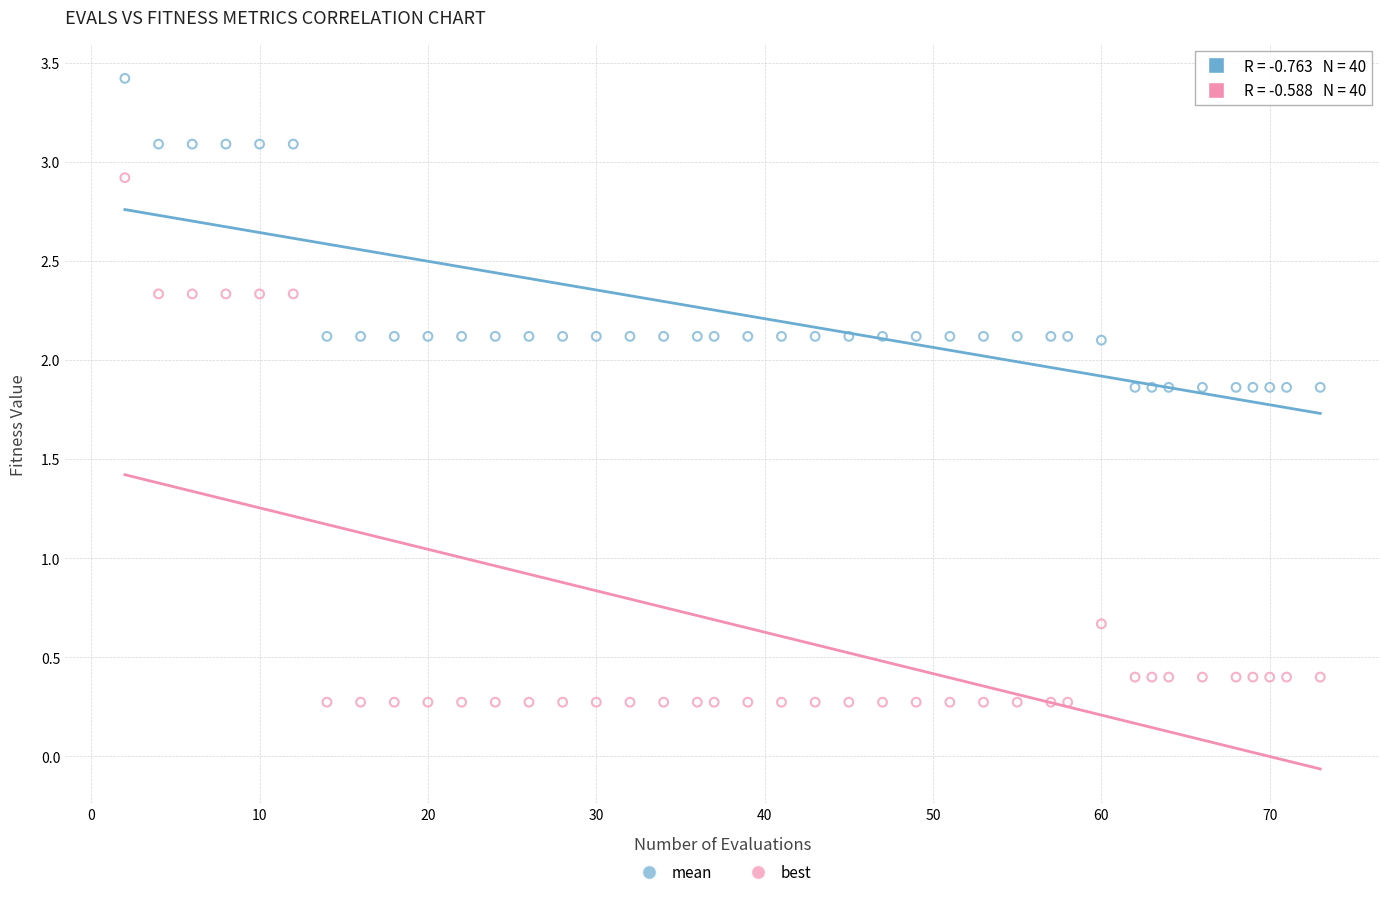

Across all series, what Y value is closest to 1?

0.7